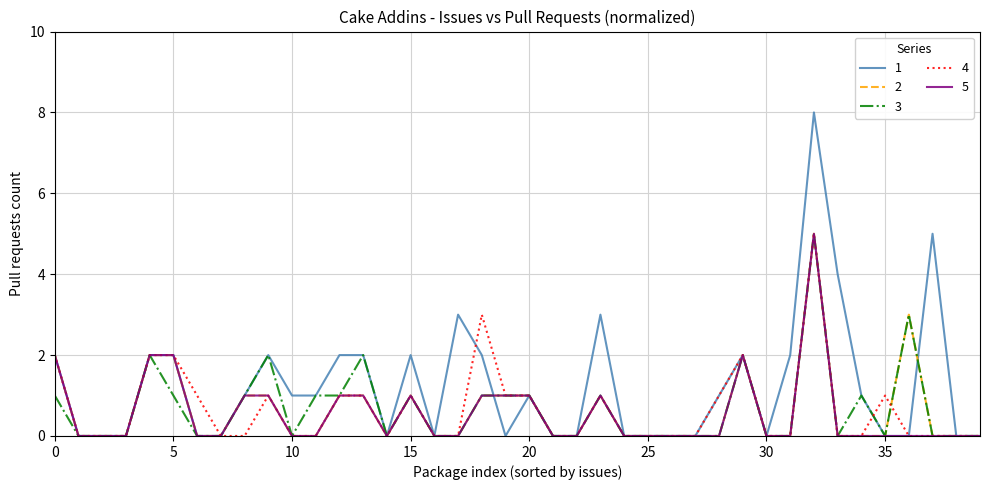

The 5 series shows -2 at 30. True or false?

False